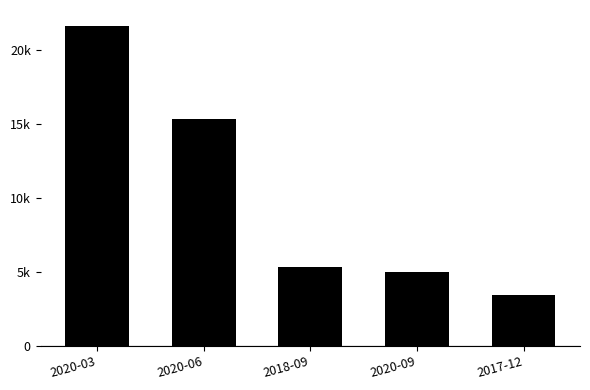

Are the bars horizontal?

No